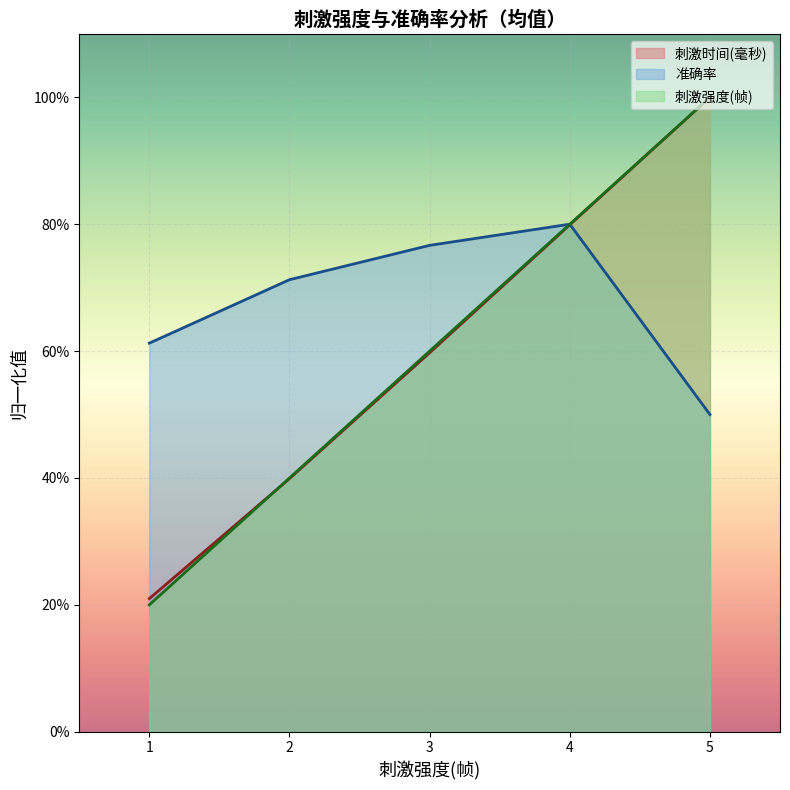

Does the chart display data point markers on the line(s)?

No